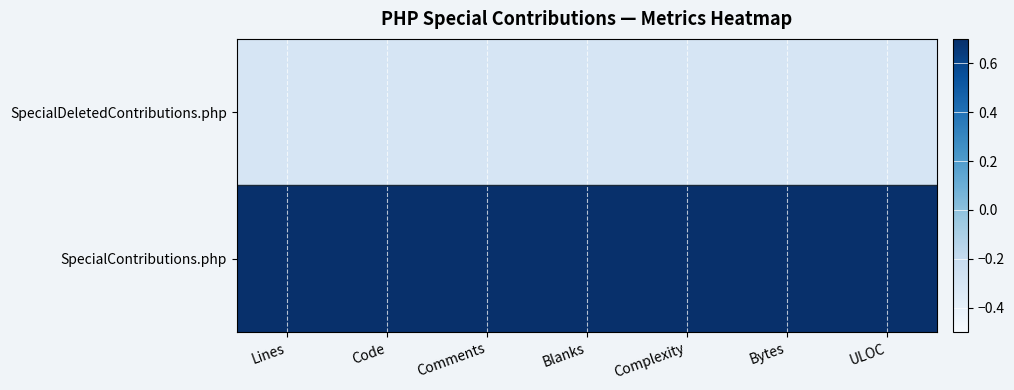

What is the smallest value displayed?

-0.3